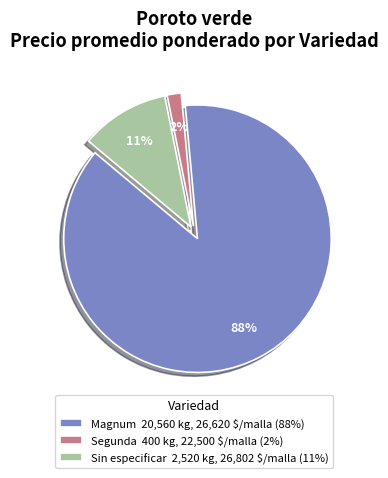

Is there any slice that represents more than half of the pie?

Yes